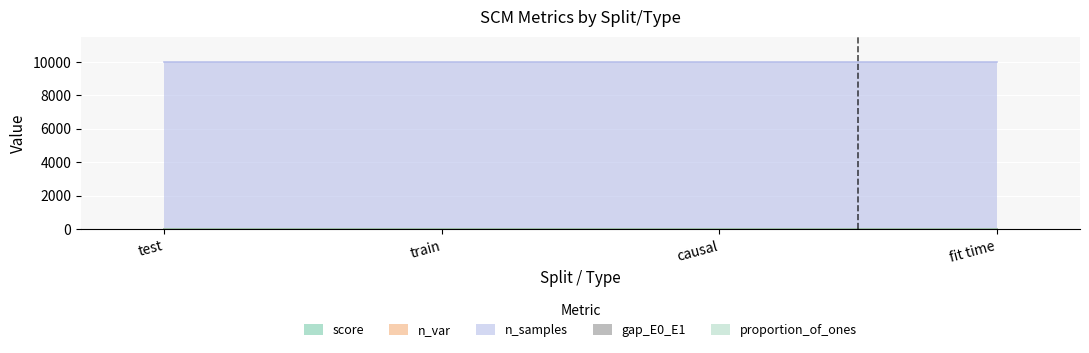

What is the sum of all score values?

2.0